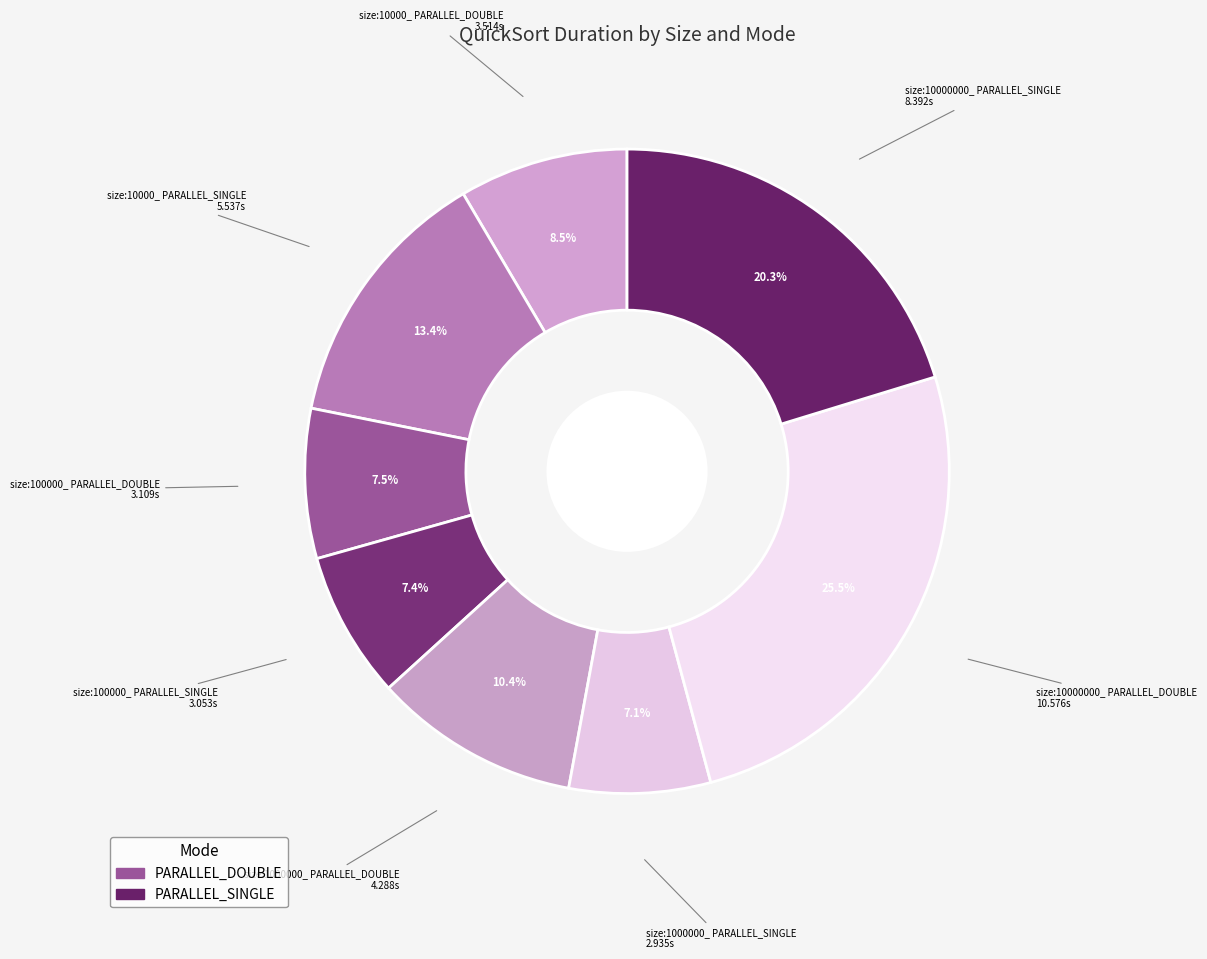

Count the number of slices in the pie.

8